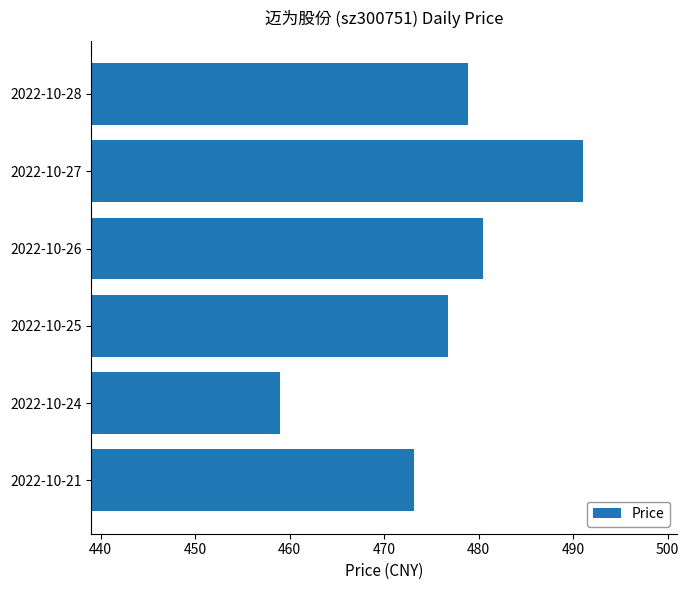

What is the maximum value shown in the chart?

491.0